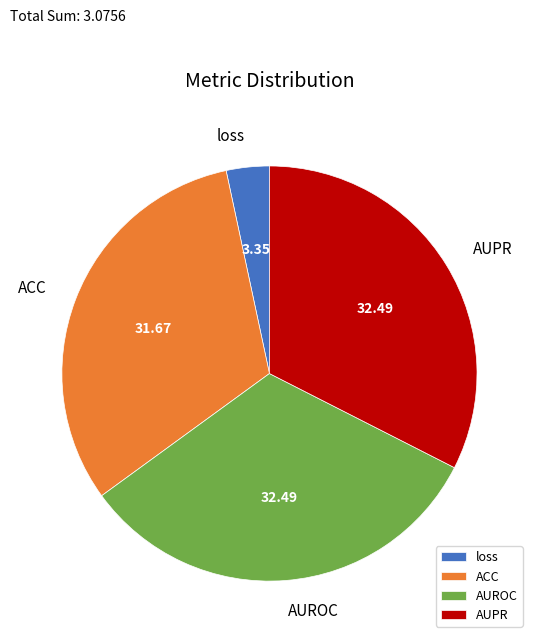

Do AUPR and loss together represent more than half of the pie?

No